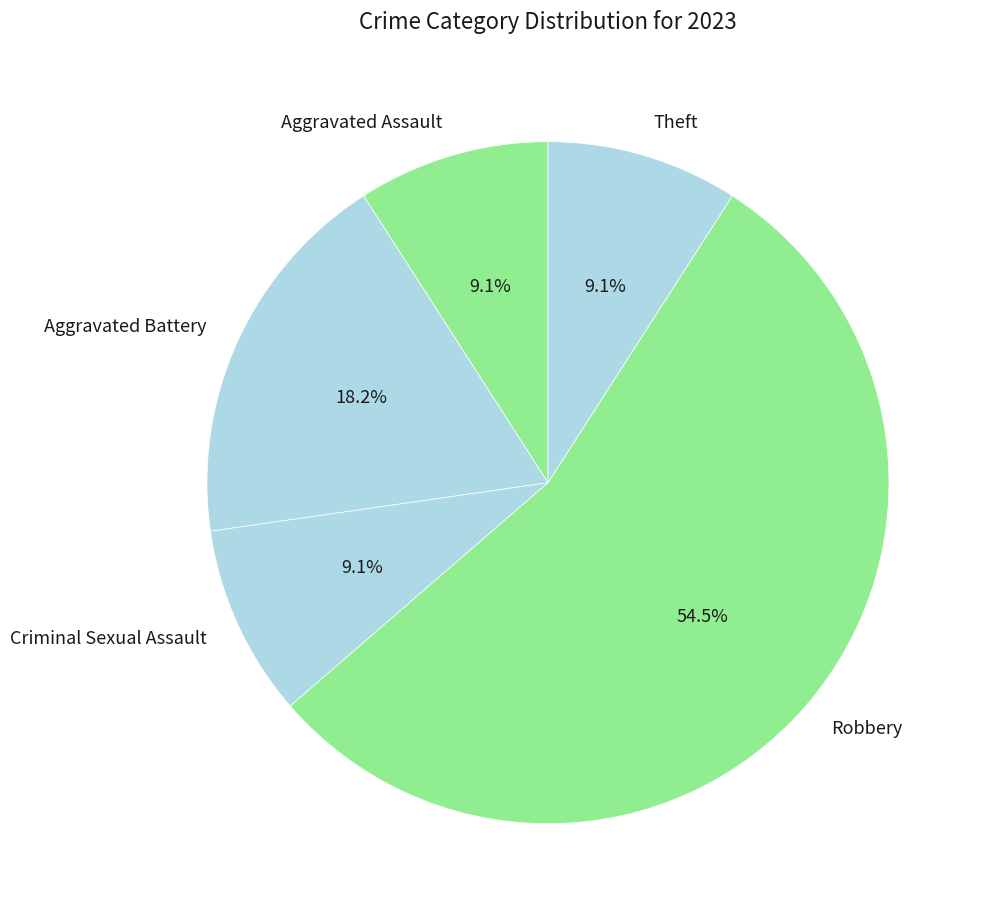

What is the ratio of the value at Criminal Sexual Assault to the value at Aggravated Assault?

1.0